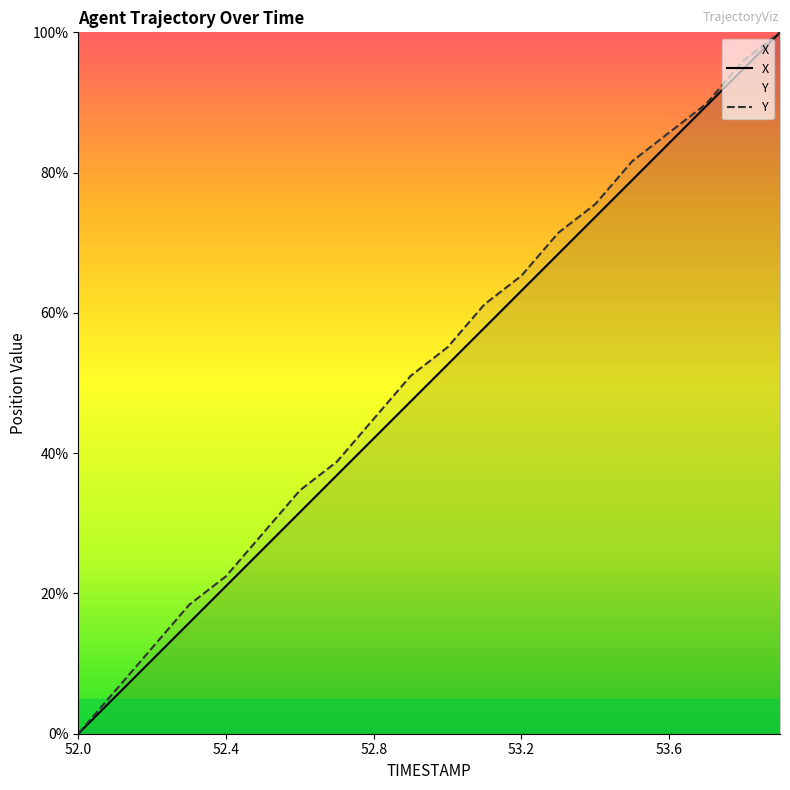

Which category has the highest value across all series?

53.9